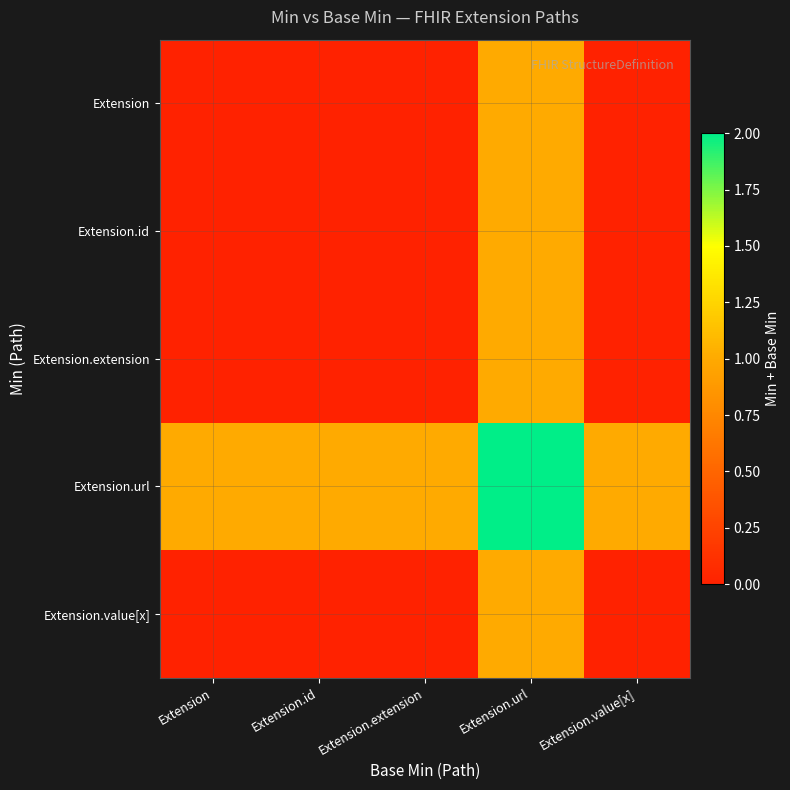

Reading left to right, extract all data points from this chart.

Extension: Extension=0	Extension.id=0	Extension.extension=0	Extension.url=1	Extension.value[x]=0
Extension.id: Extension=0	Extension.id=0	Extension.extension=0	Extension.url=1	Extension.value[x]=0
Extension.extension: Extension=0	Extension.id=0	Extension.extension=0	Extension.url=1	Extension.value[x]=0
Extension.url: Extension=1	Extension.id=1	Extension.extension=1	Extension.url=2	Extension.value[x]=1
Extension.value[x]: Extension=0	Extension.id=0	Extension.extension=0	Extension.url=1	Extension.value[x]=0